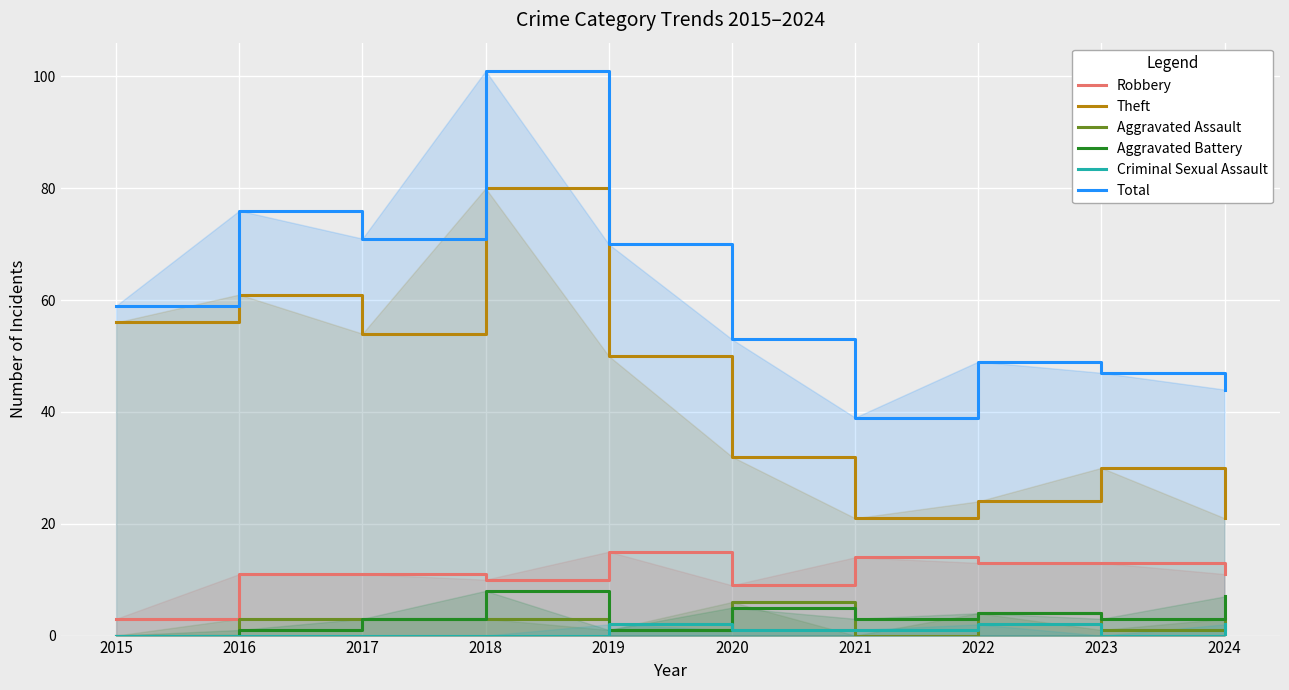

True or false: Total and Aggravated Assault intersect in this chart.

False